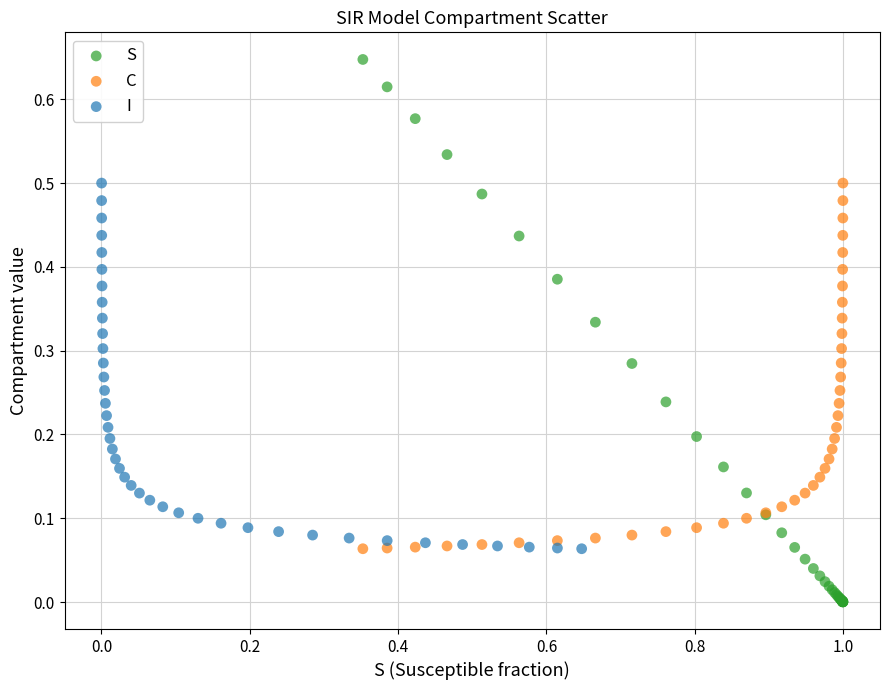

Which series has the widest spread of Y values?

S